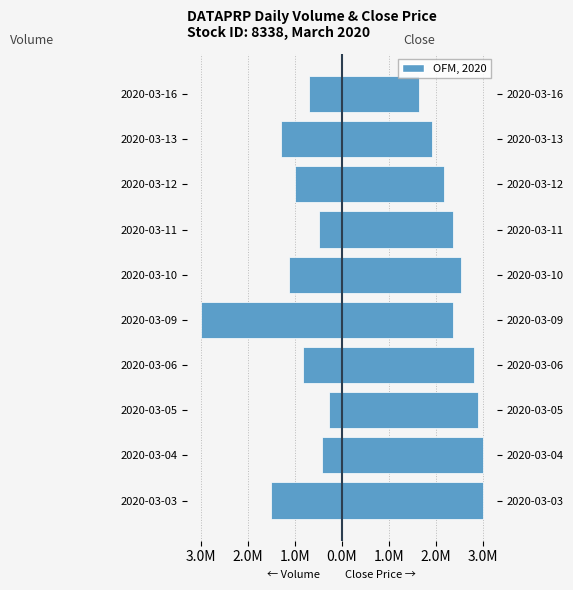

Rank the series at 2020-03-05 from lowest to highest value.

vol, close